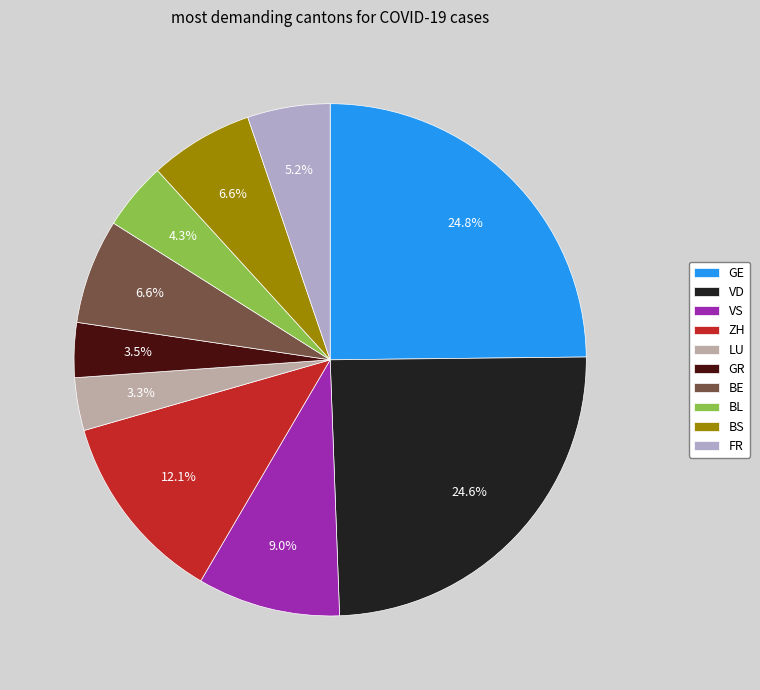

Which has a higher value, LU or VD?

VD